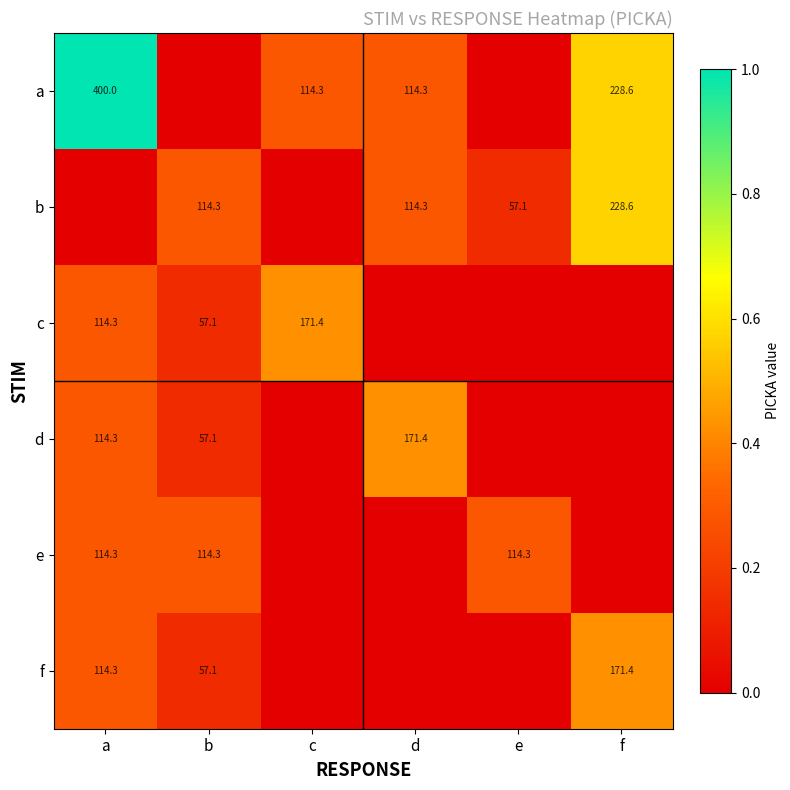

True or false: a has a value of 114.3 at d.

True